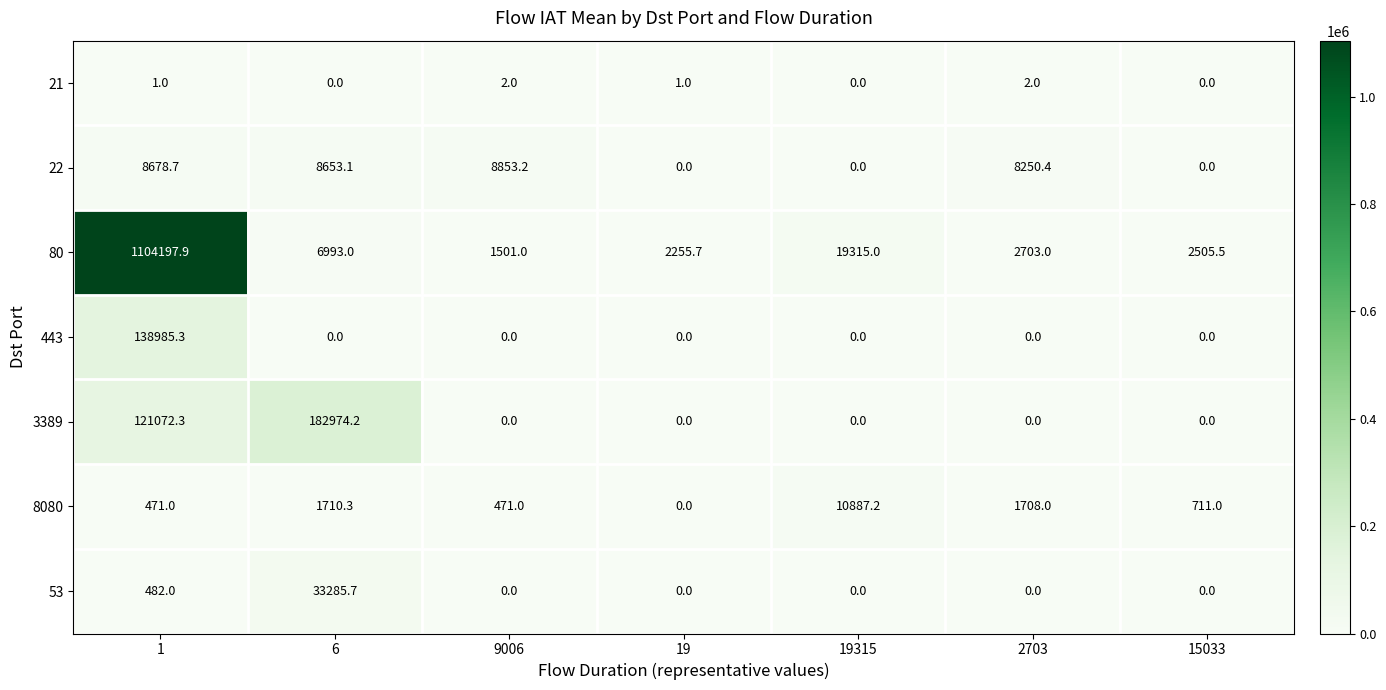

Rank the categories by 80 value from lowest to highest.

9006, 19, 15033, 2703, 6, 19315, 1